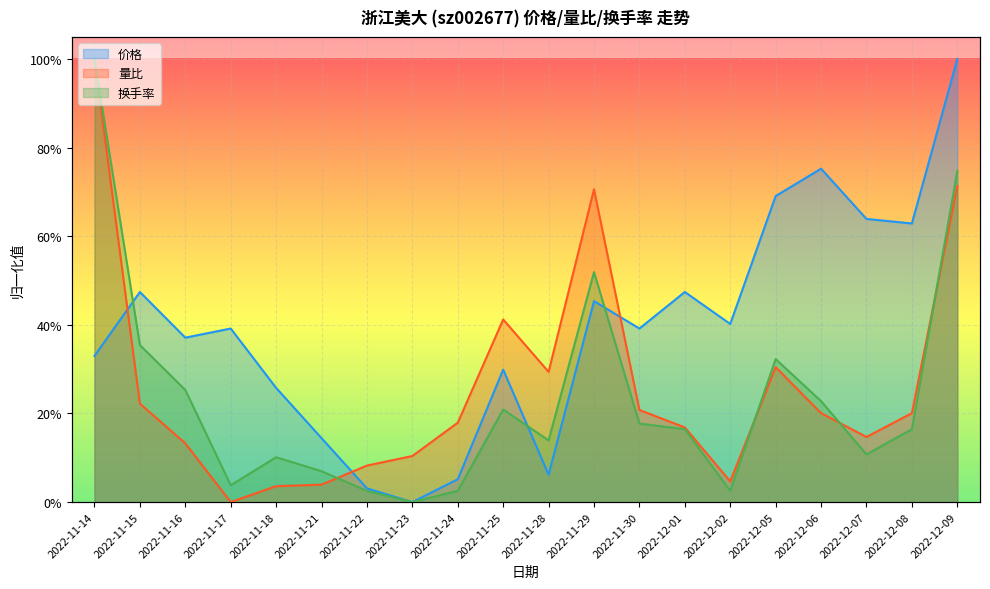

True or false: 换手率 has more than 1 interior local peaks.

True